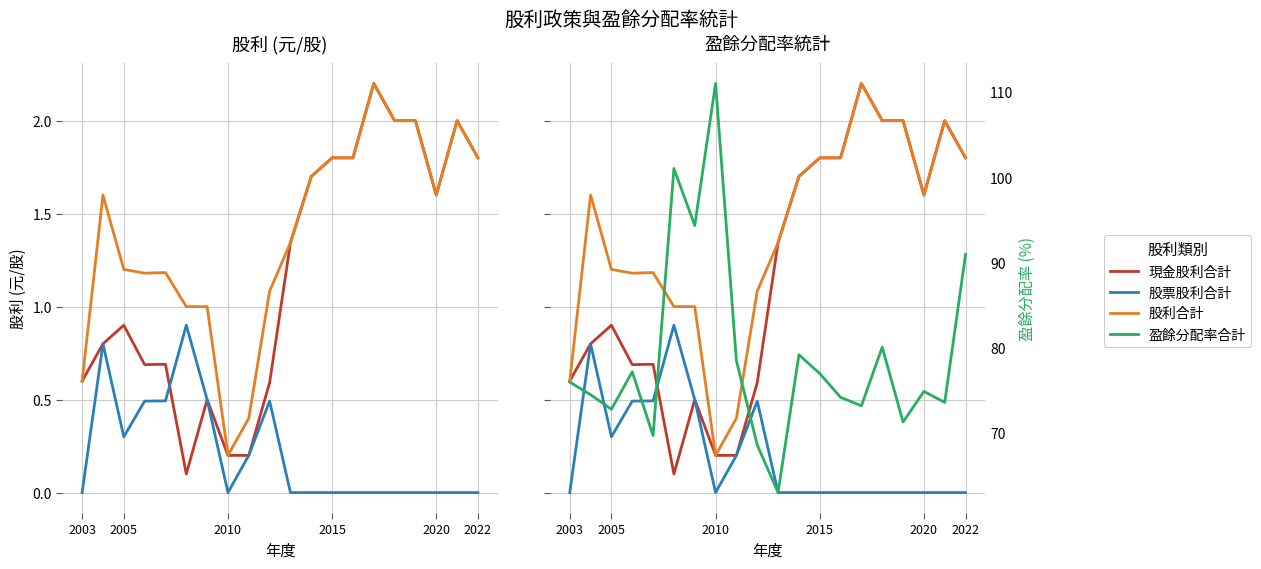

Which series has the largest total across all categories?

盈餘分配率合計